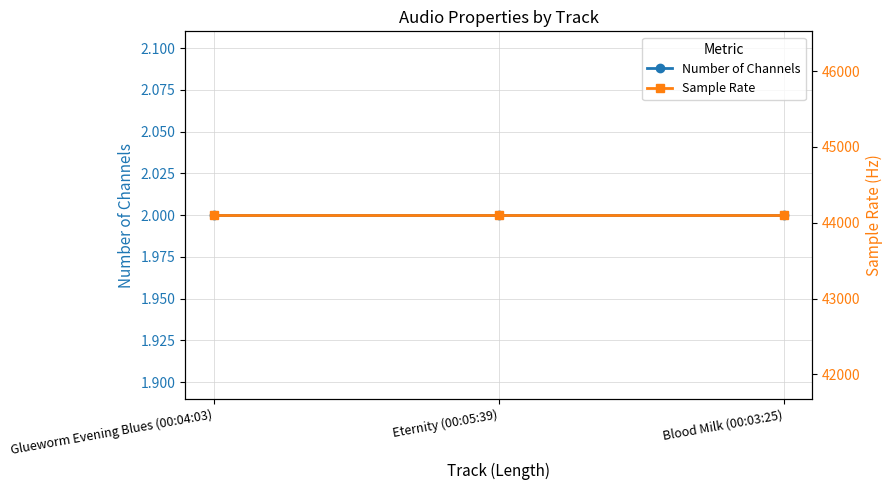

Which category has the highest value across all series?

Glueworm Evening Blues (00:04:03)